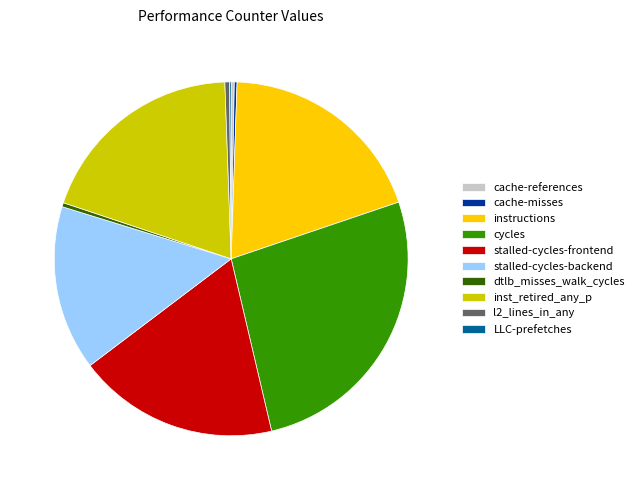

Is l2_lines_in_any the majority of the pie?

No